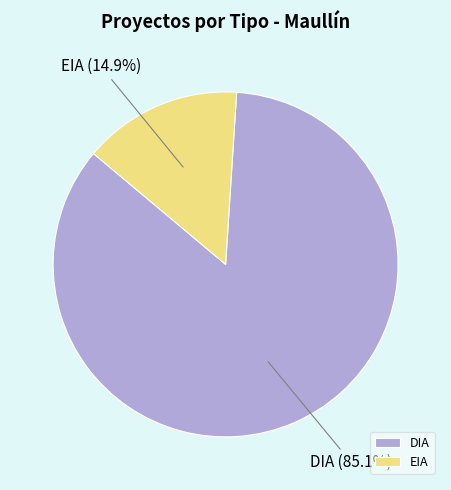

What percentage is NOT represented by DIA?

14.9%